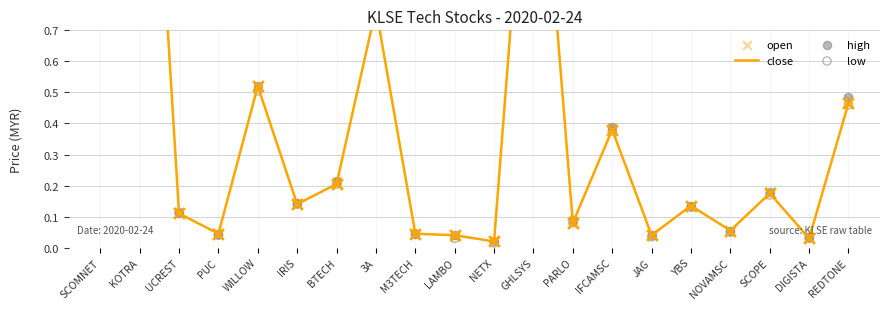

Which series has the largest total across all categories?

high